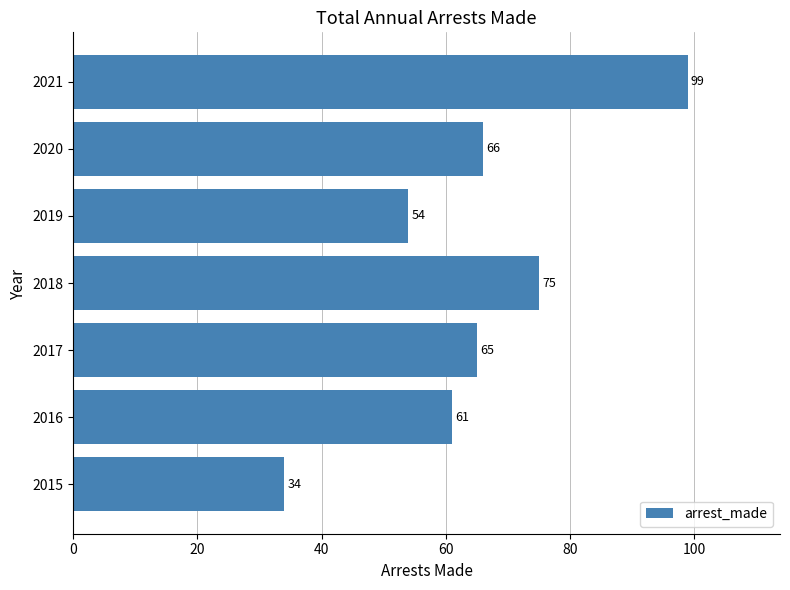

At which label is the value closest to 66?

2020